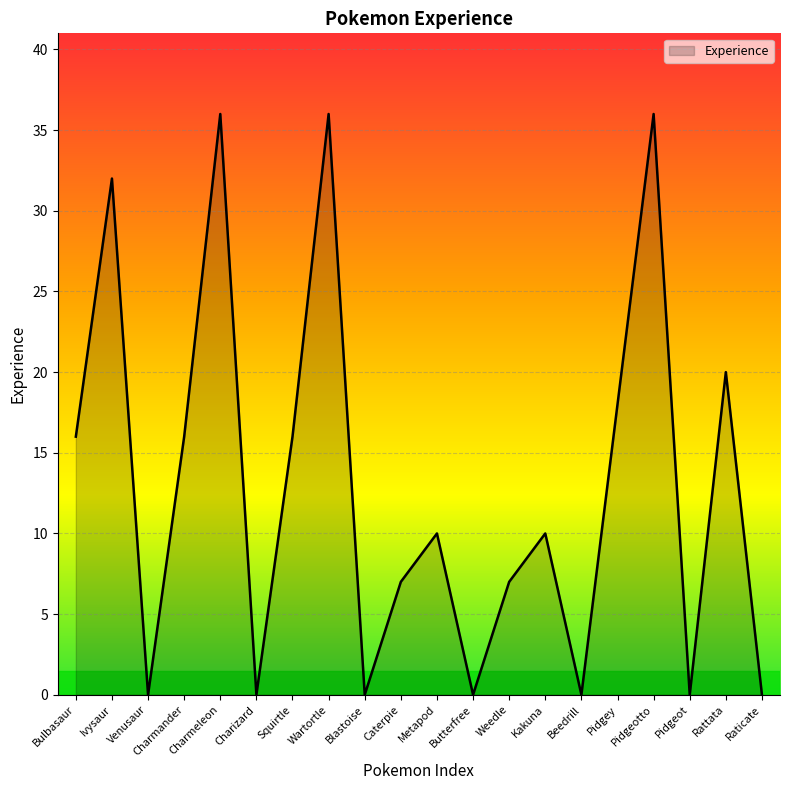

Where is the first local maximum?

Ivysaur